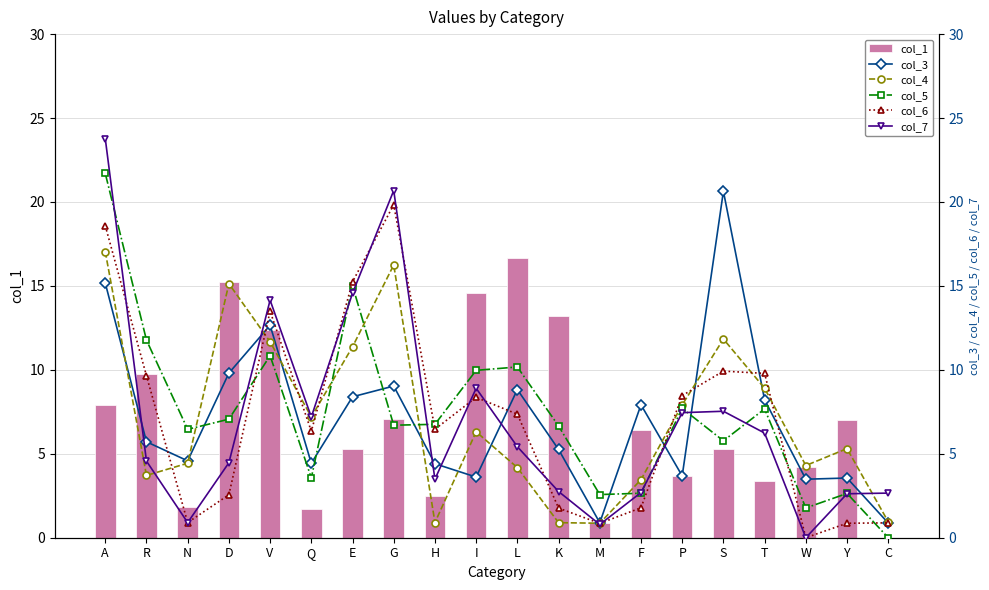

Between H and P, which series saw the biggest shift?

col_4